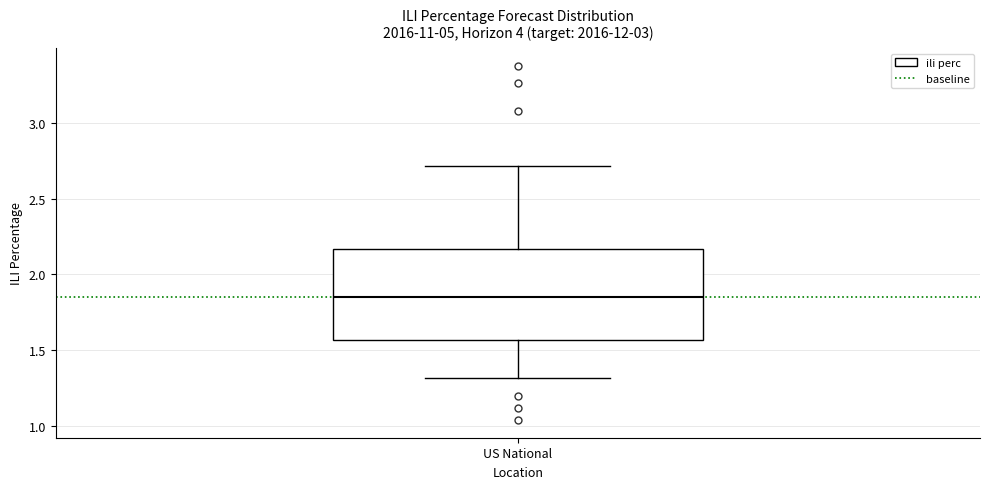

Where does the median line of the box for US National sit on the y-axis? The values are not printed on the chart, so give them approximately, as read against the axis.

1.85